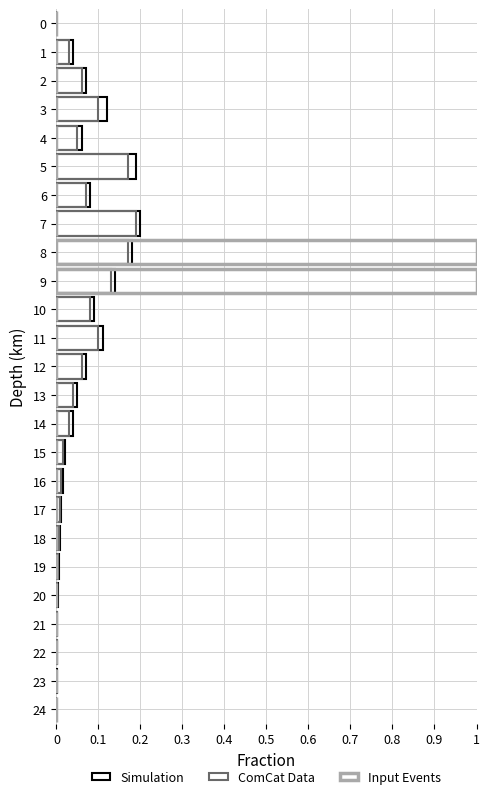

What position from the right is 18?

7